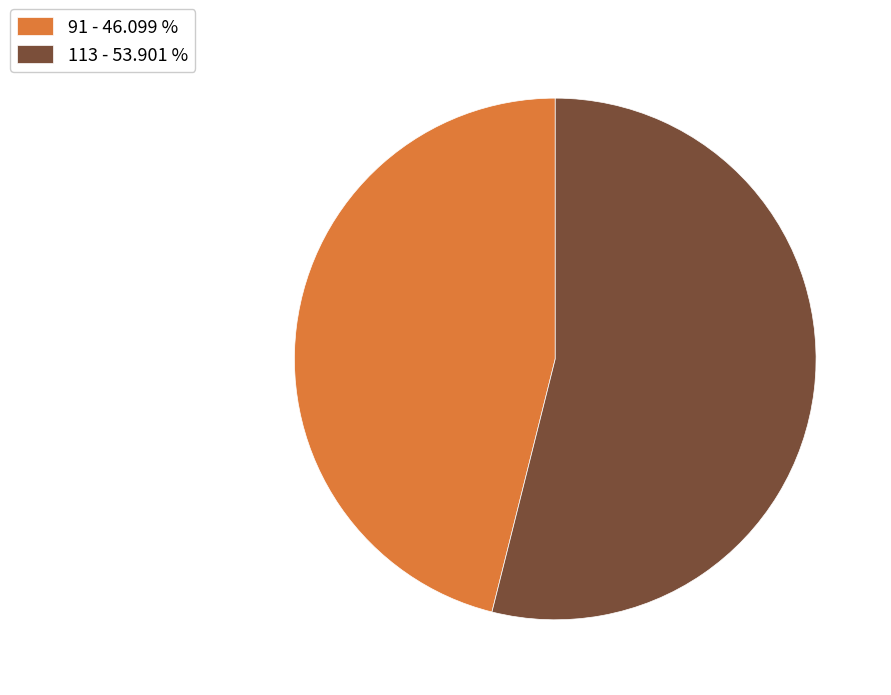

What is the ratio of the value at 113 - 53.901 % to the value at 91 - 46.099 %?

1.2